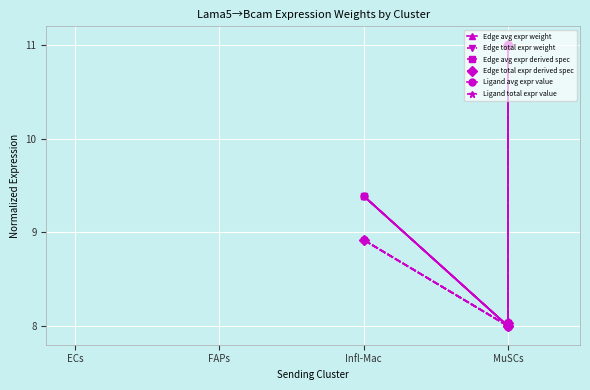

What is the difference between the maximum and minimum values in the Edge avg expr derived spec series?

3.0